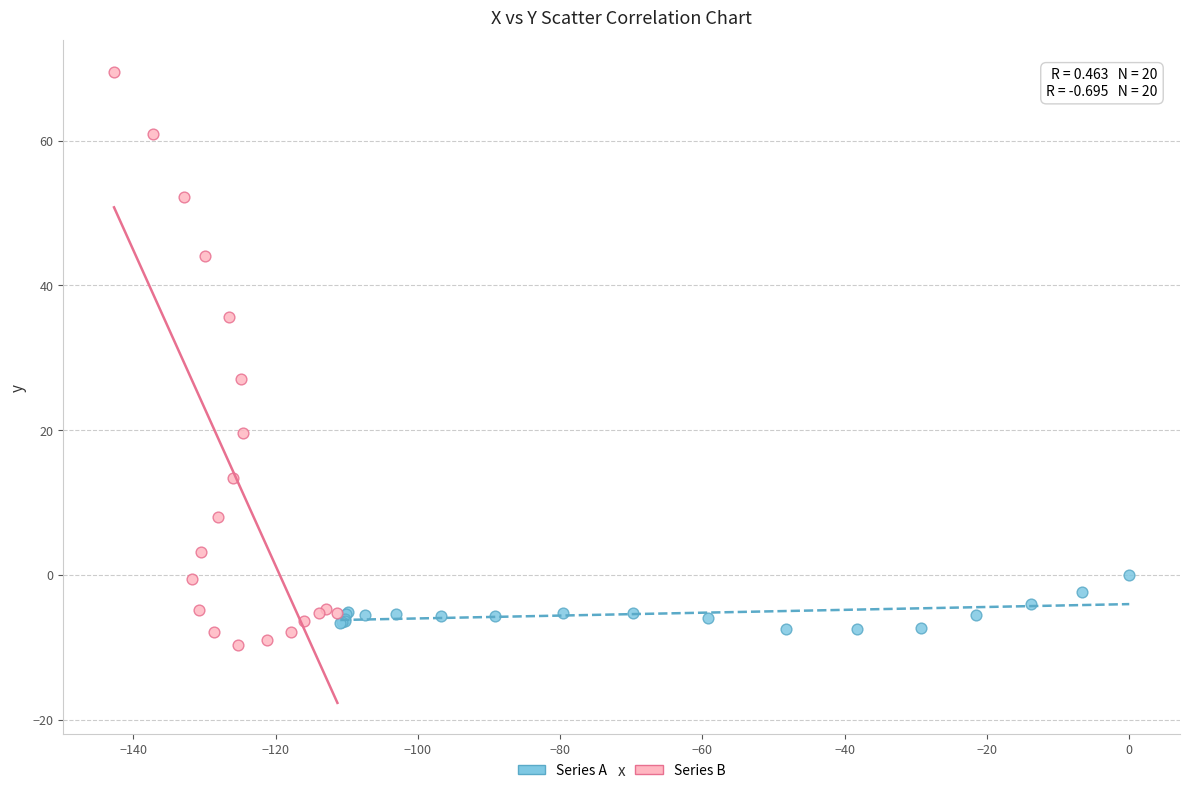

Which series contains the highest Y value?

Series B